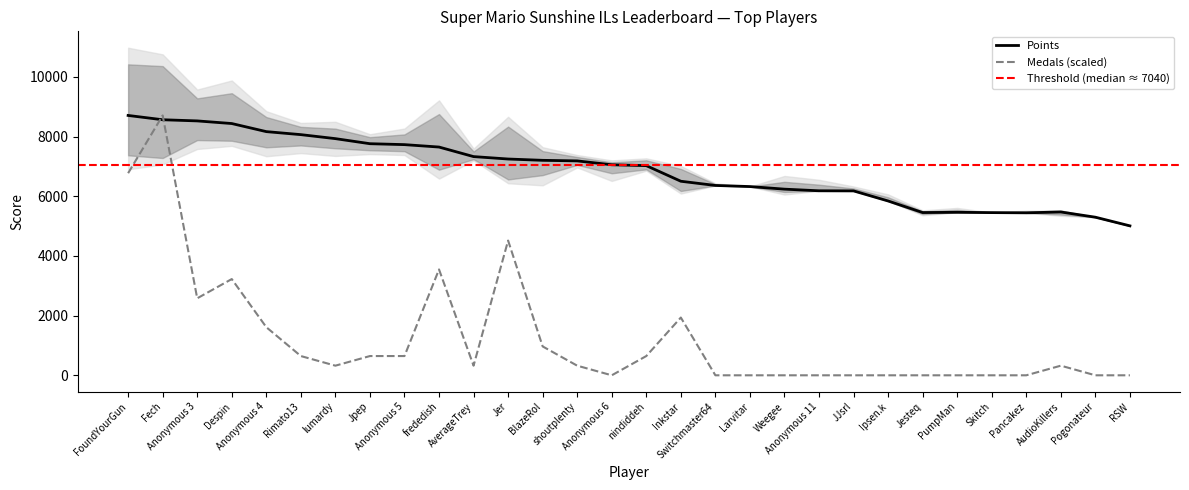

Is the value of Points at Inkstar greater than the value of Medals at Inkstar?

Yes